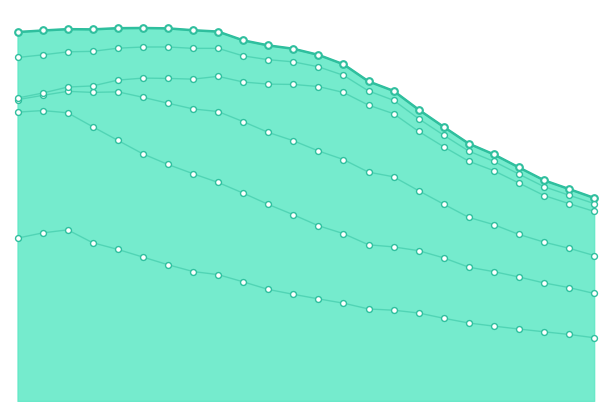

At which category is the sum across all series the highest?

5